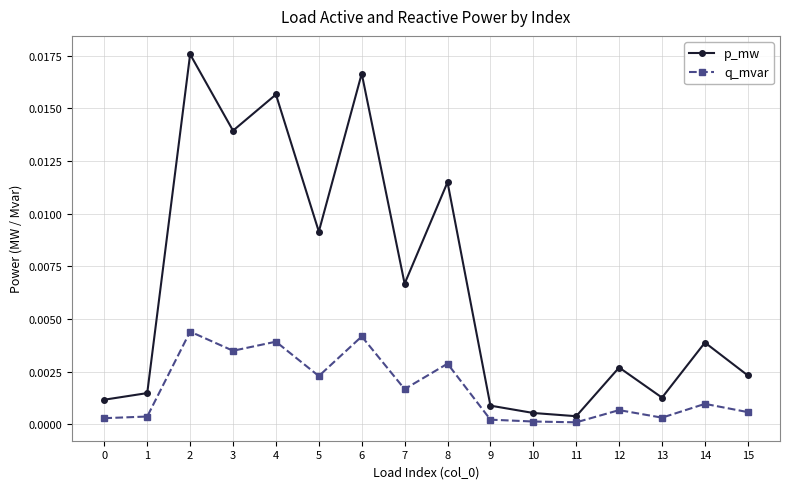

How many lines are shown in the chart?

2